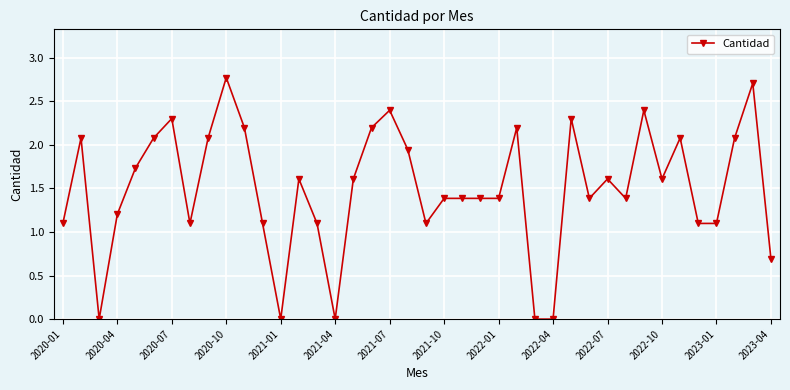

True or false: there are more than 0 points higher than both neighbors.

True